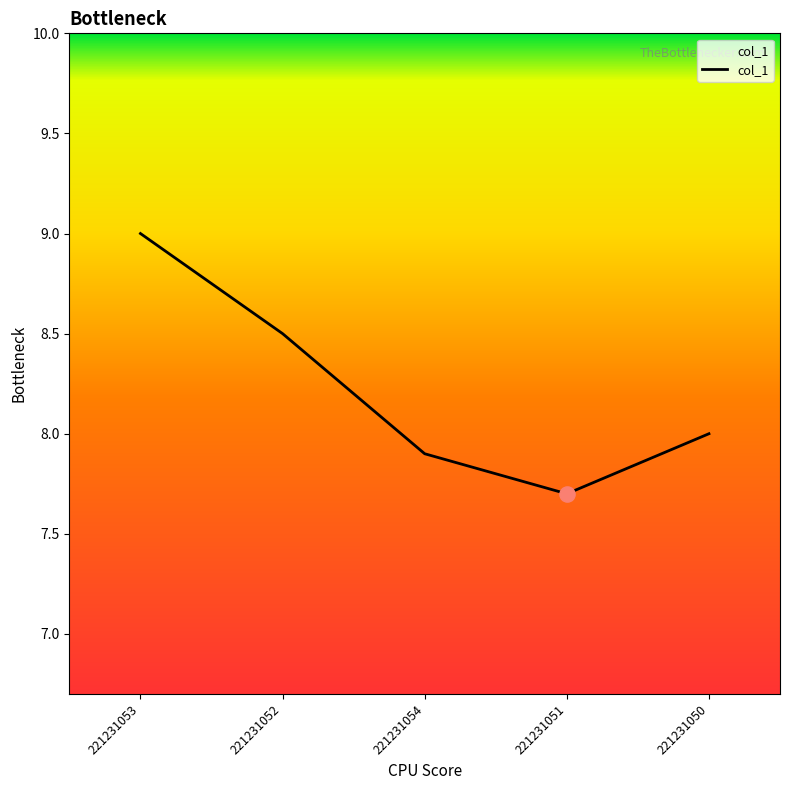

Approximately how many times larger is the value at 221231052 compared to 221231051?

1.1